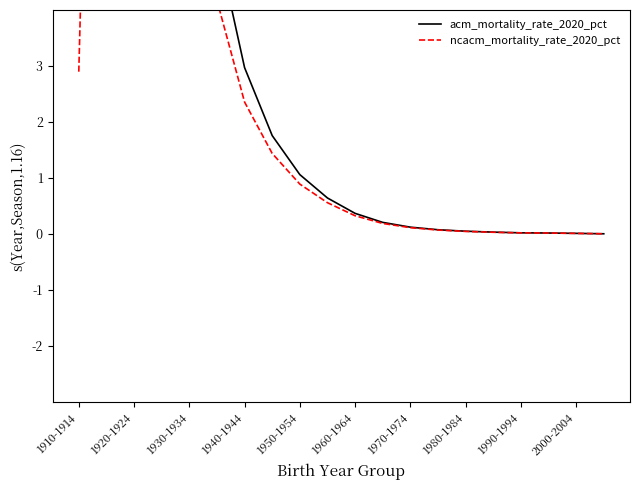

What position from the left is 1950-1954?

9